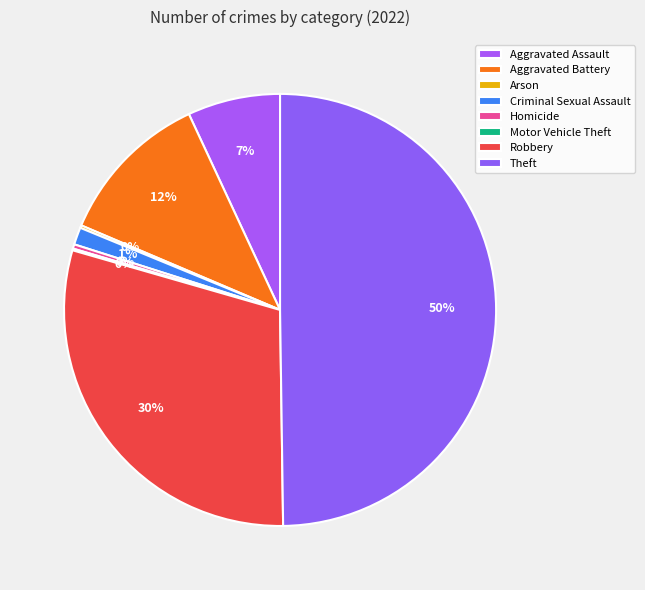

Do Arson and Robbery together represent more than half of the pie?

No